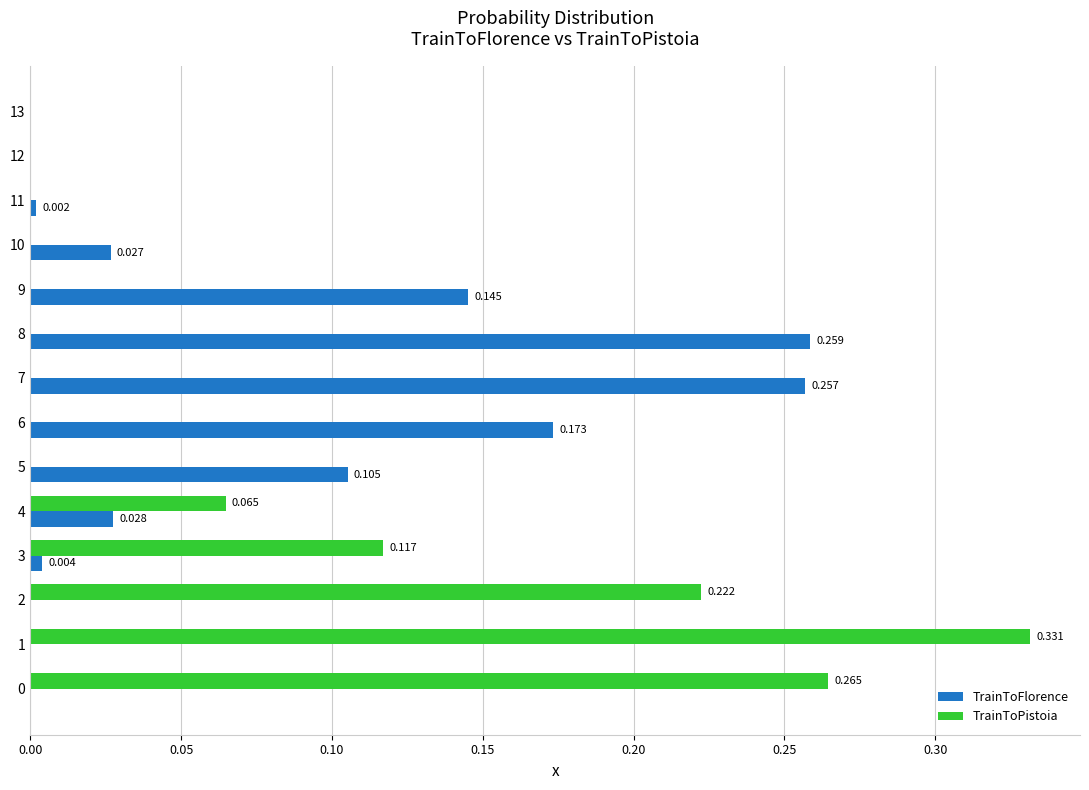

Is the value of TrainToPistoia at 3 greater than the value of TrainToFlorence at 4?

Yes